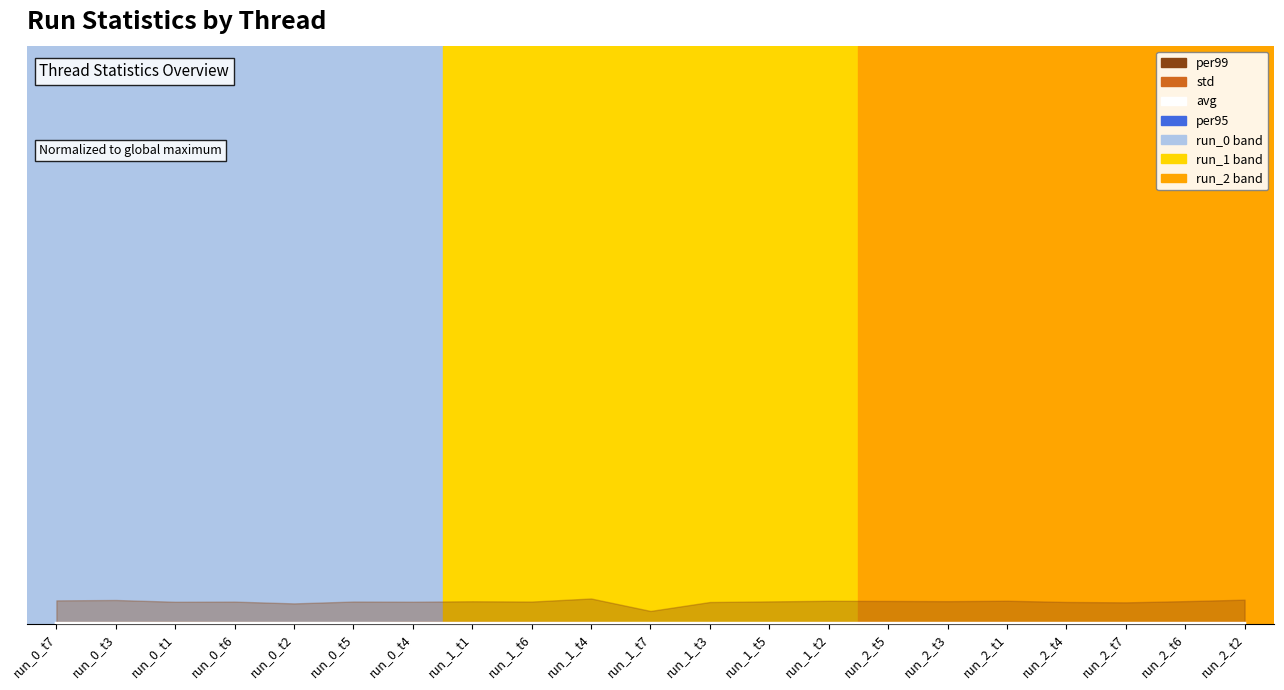

How many points are higher than both their immediate neighbors (excluding endpoints)?

5